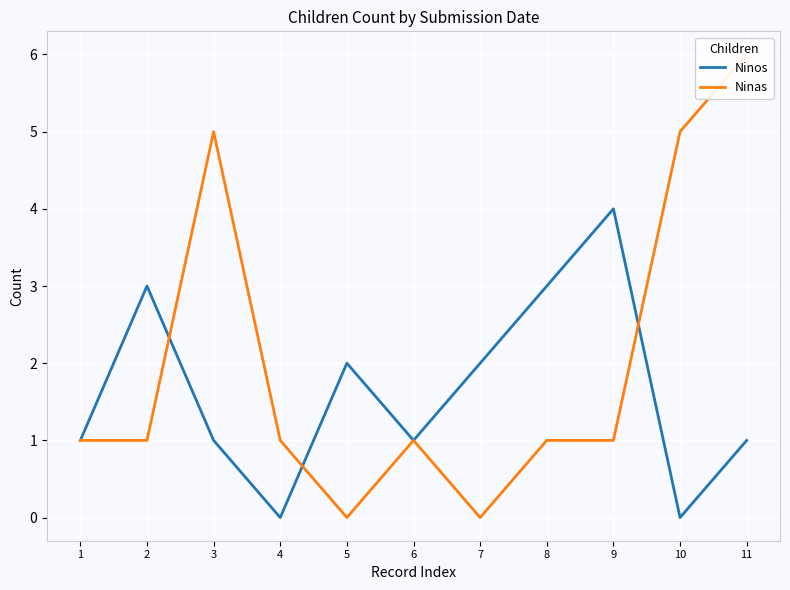

Reading left to right, what are all the values shown in this chart?

Ninos: 1	3	1	0	2	1	2	3	4	0	1
Ninas: 1	1	5	1	0	1	0	1	1	5	6